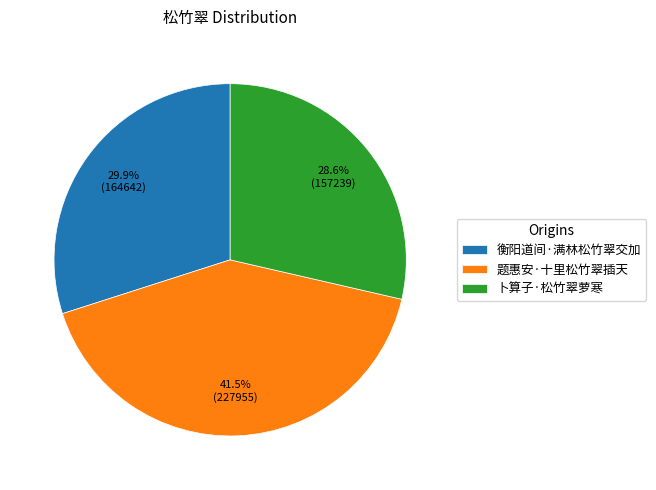

To the nearest percent, what percentage of the pie is 卜算子·松竹翠萝寒?

29%